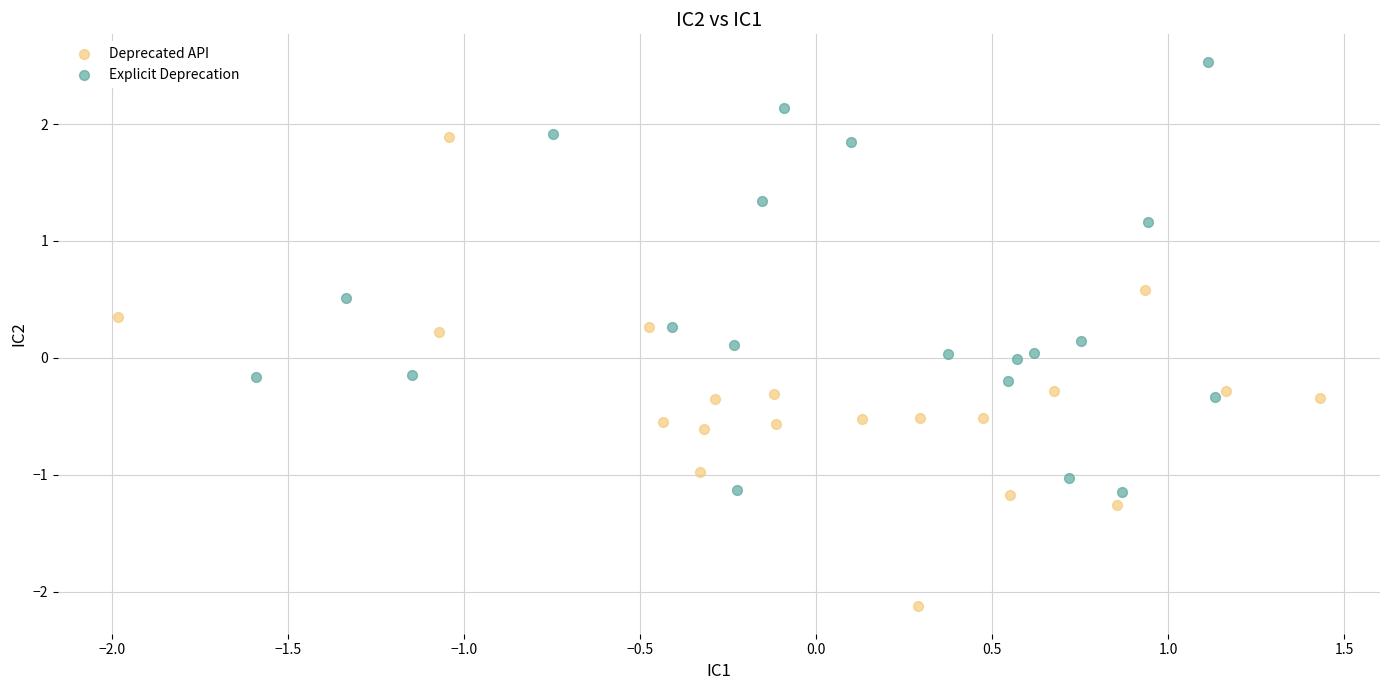

Which series reaches the minimum Y coordinate?

Deprecated API